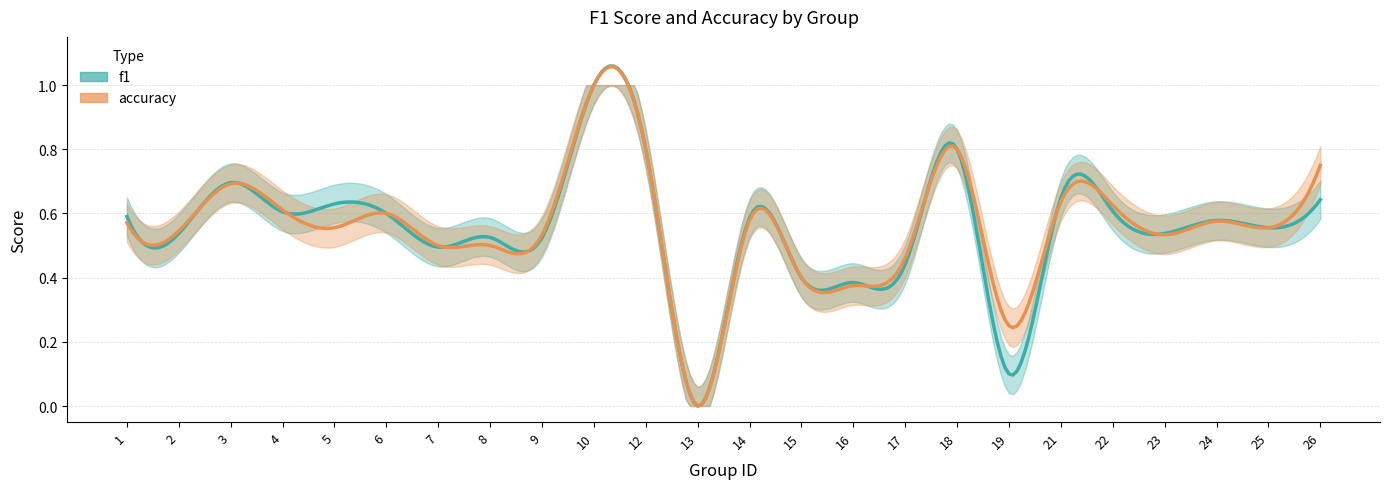

How many positive values does the f1 series have?

23